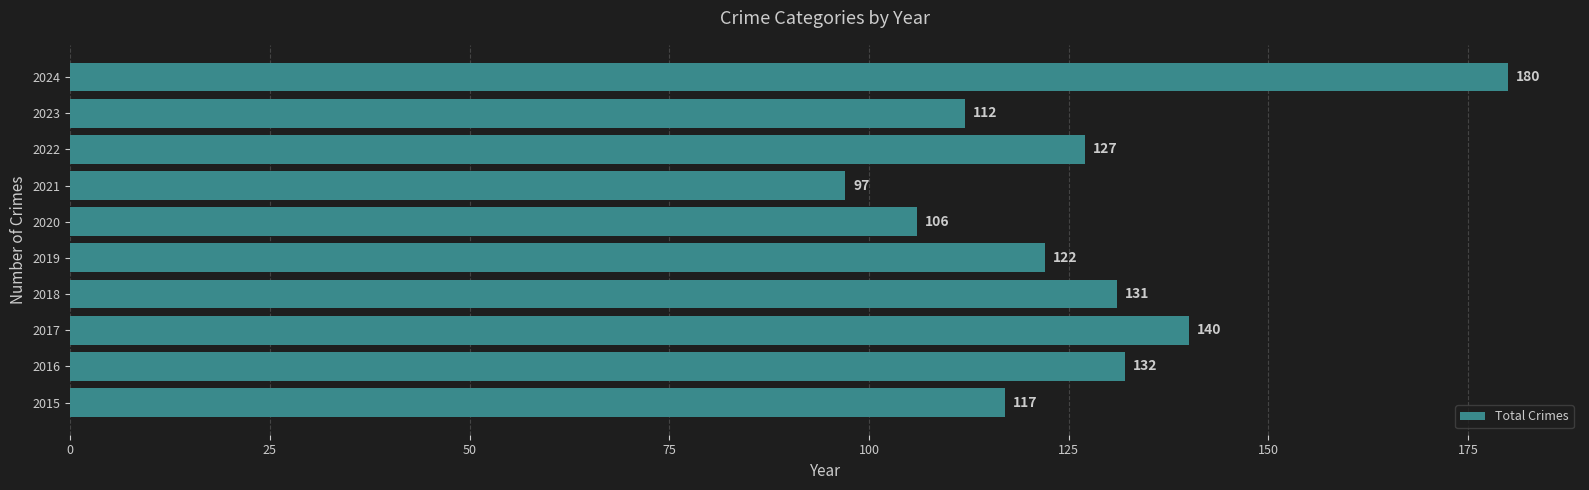

At which category does the chart reach its peak across all series?

2024